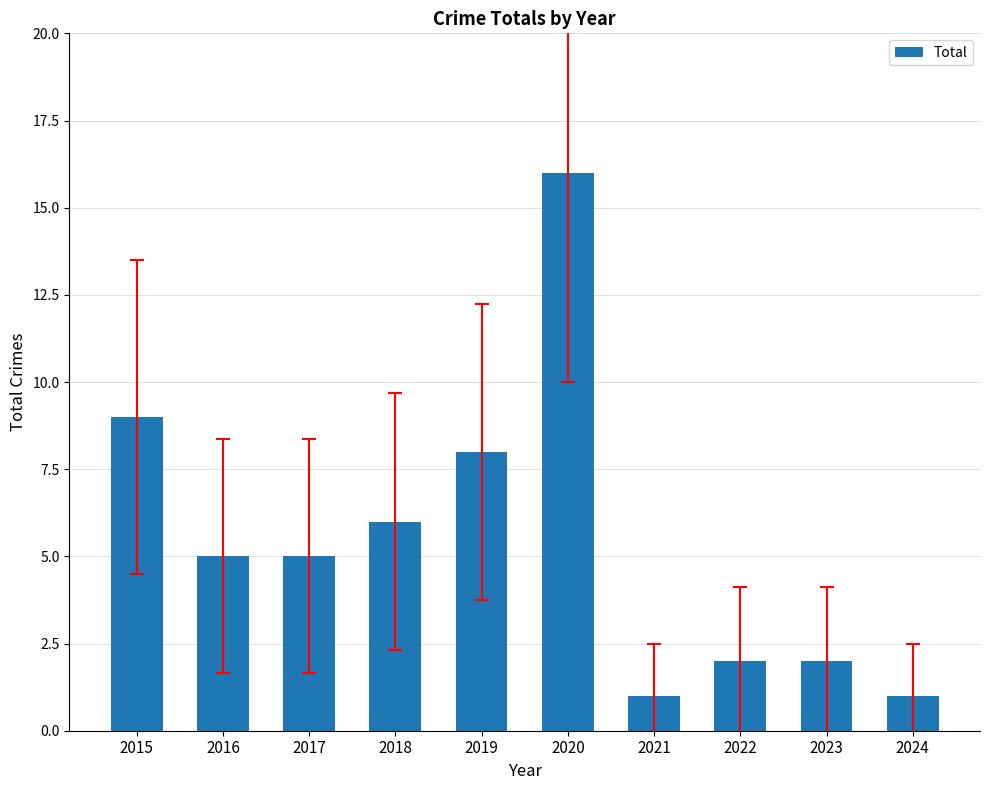

True or false: the data shows 16 at 2020.

True